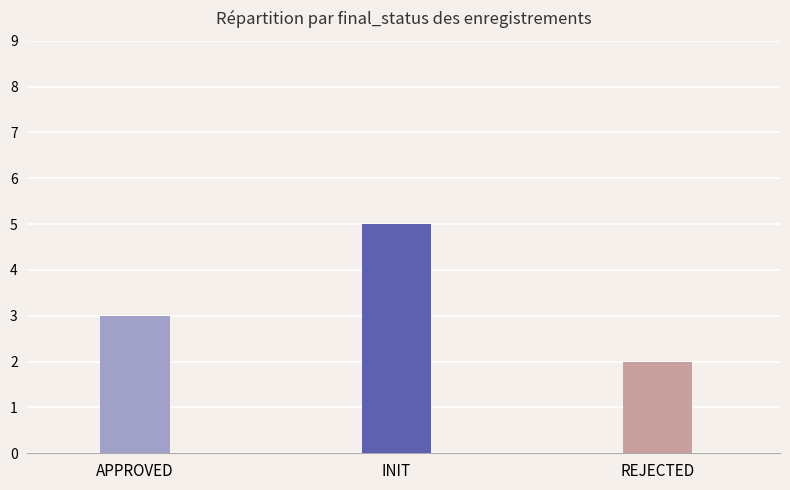

Read the value at REJECTED.

2